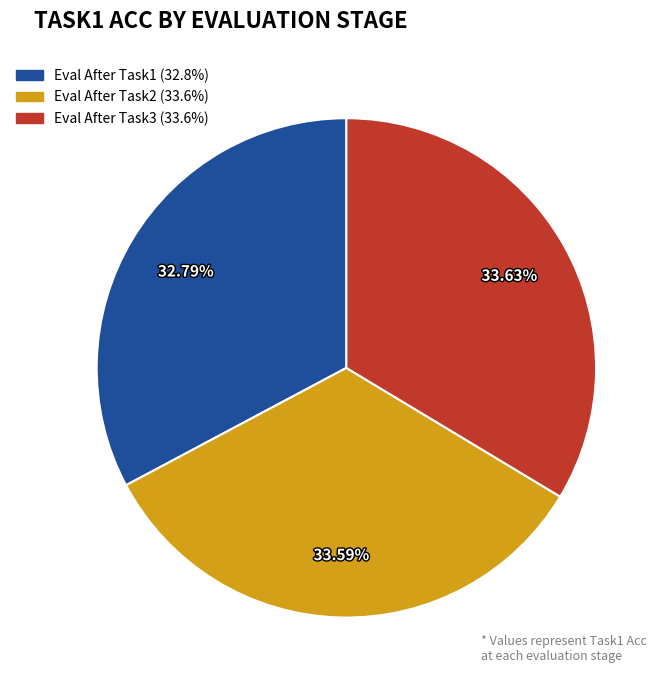

Count the number of slices in the pie.

3